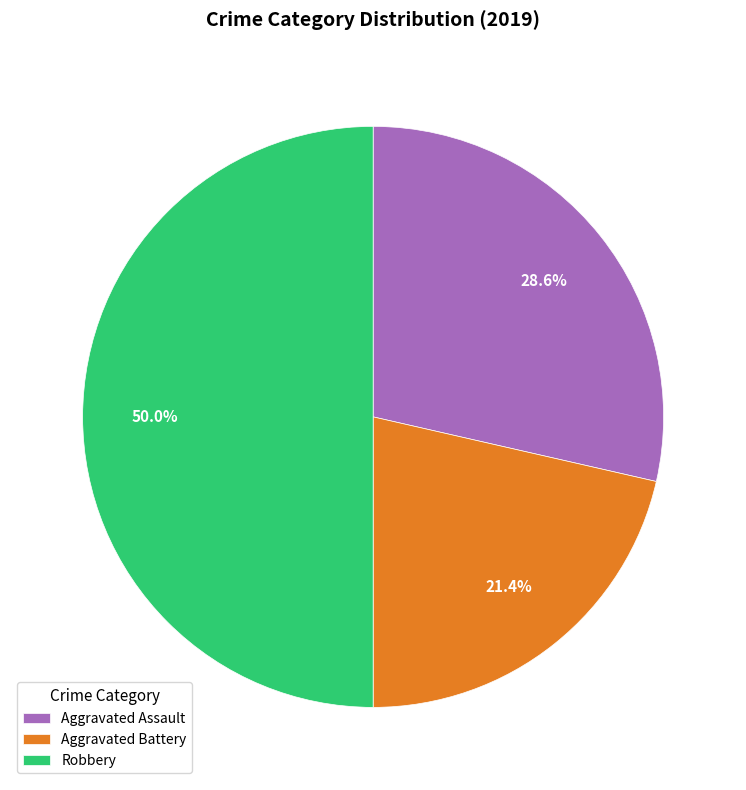

How many segments does this pie chart have?

3